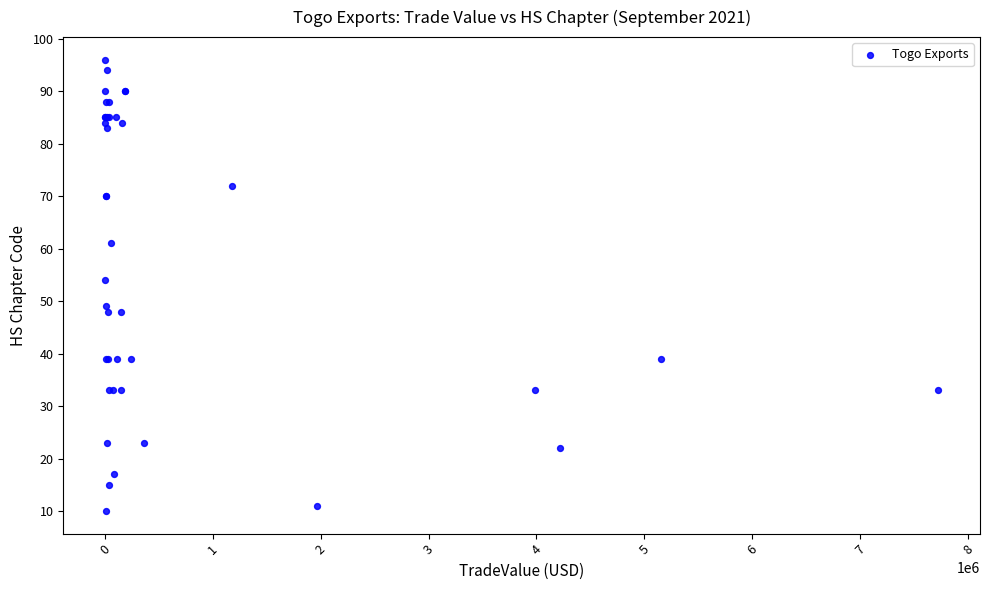

What Y value in the scatter plot is closest to 53?

54